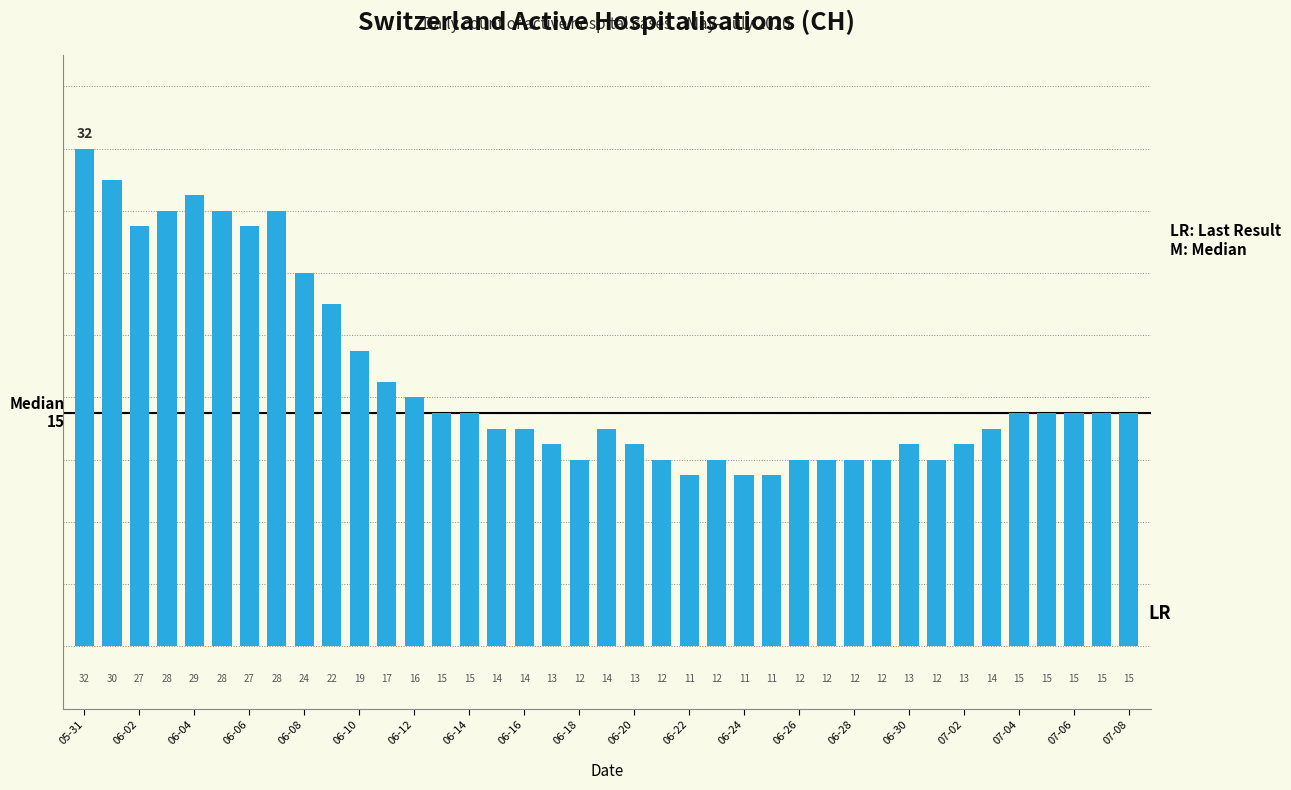

What is the sum of all values?

669